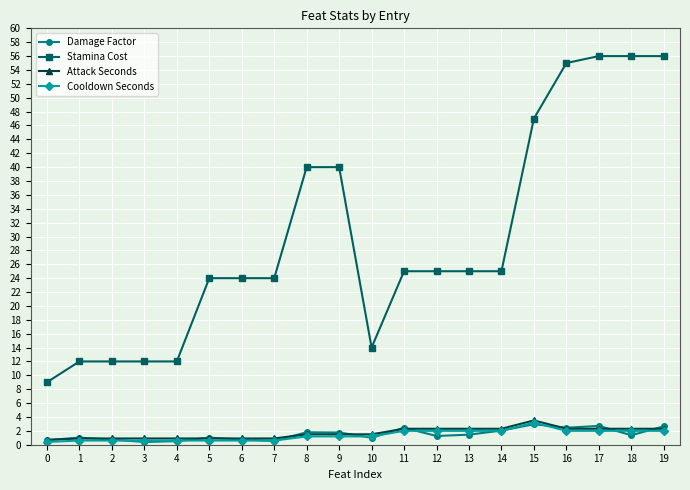

True or false: Cooldown Seconds and Damage Factor intersect in this chart.

True